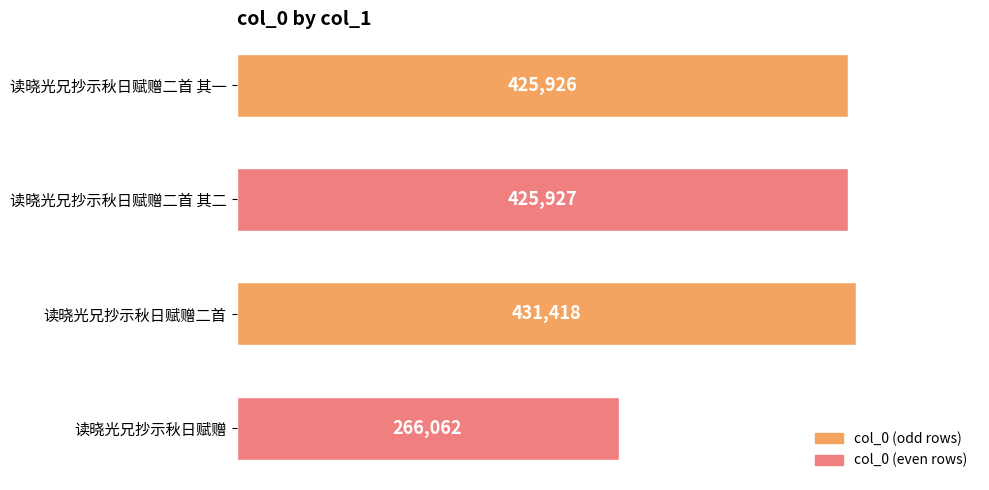

Rank the categories by value from highest to lowest.

读晓光兄抄示秋日赋赠二首, 读晓光兄抄示秋日赋赠二首 其二, 读晓光兄抄示秋日赋赠二首 其一, 读晓光兄抄示秋日赋赠